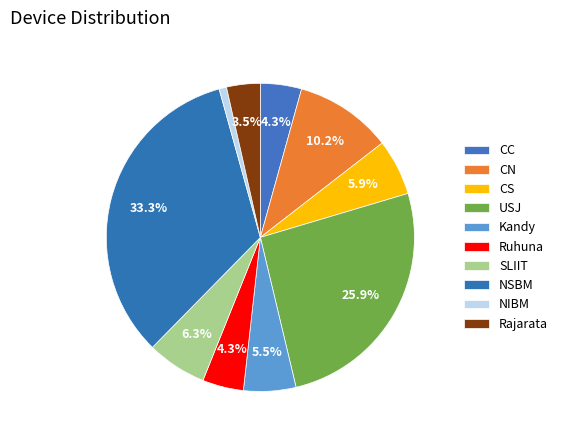

True or false: CC accounts for 1% of the total.

False